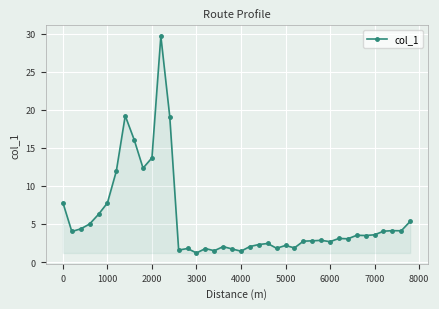

What is the value of the 33rd point from the left?

3.1